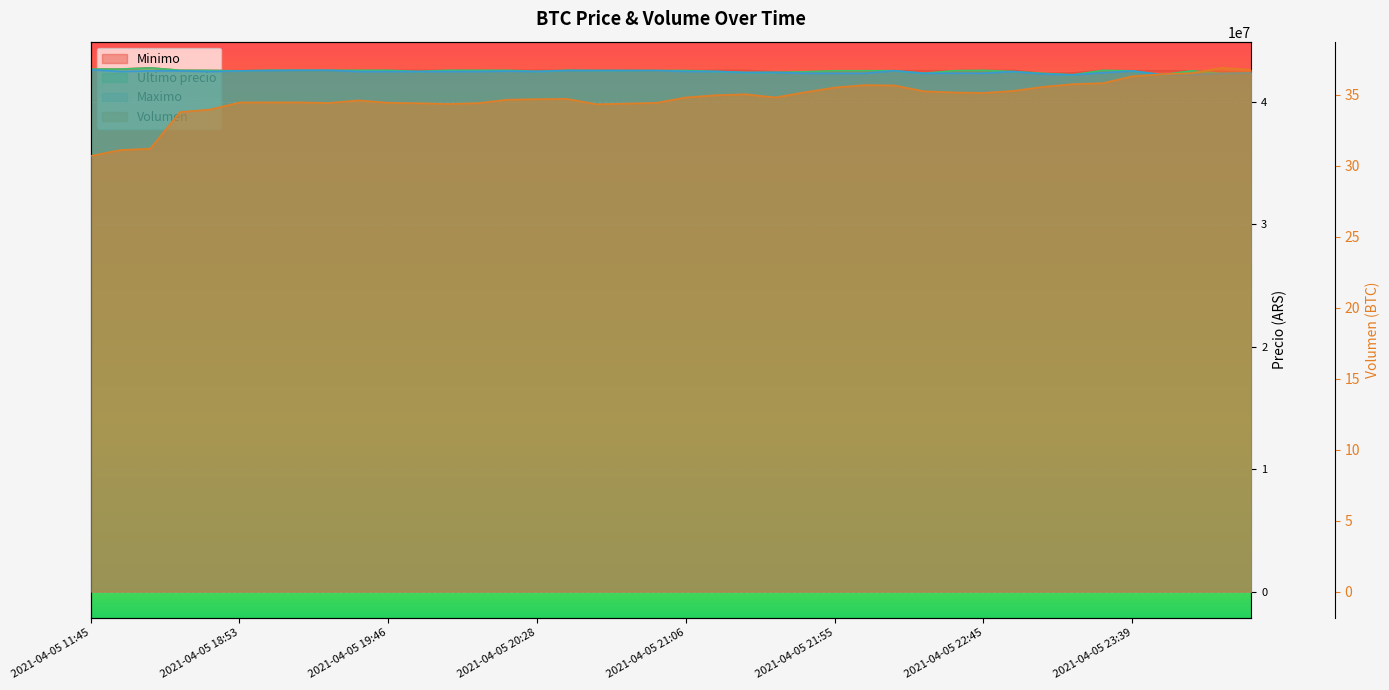

In Ultimo precio, how many points are higher than both neighbors (excluding endpoints)?

9